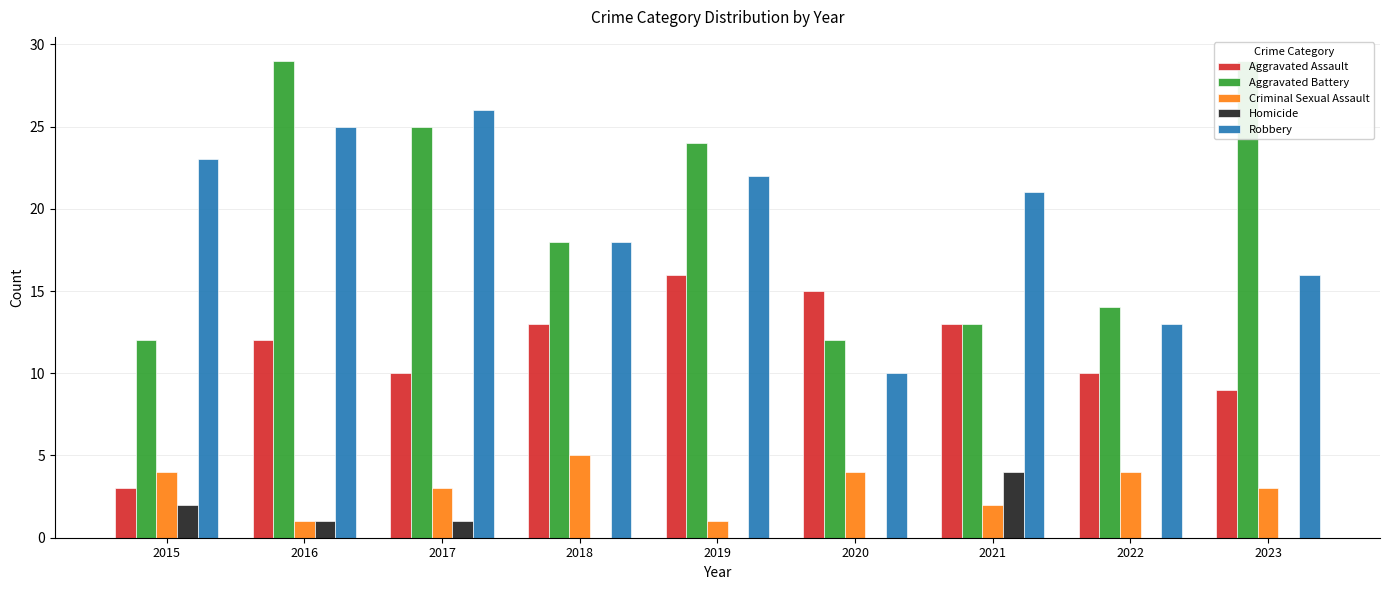

Between 2018 and 2019, which series saw the biggest shift?

Aggravated Battery